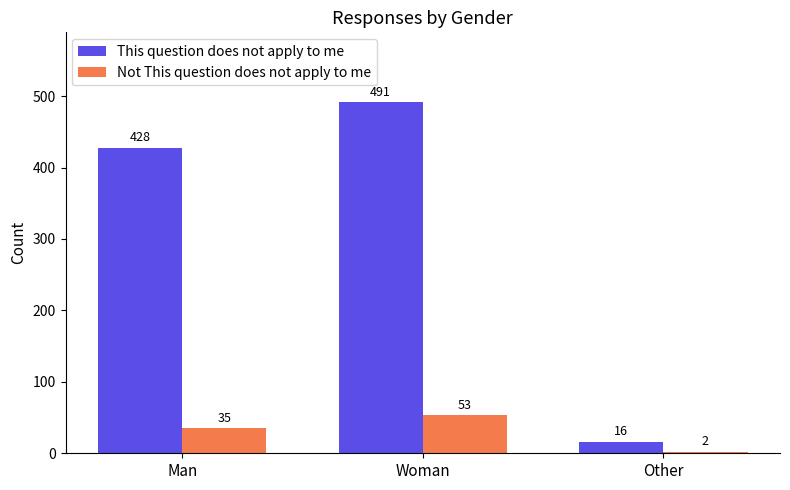

Is the value of Not This question does not apply to me at Woman greater than the value of This question does not apply to me at Woman?

No